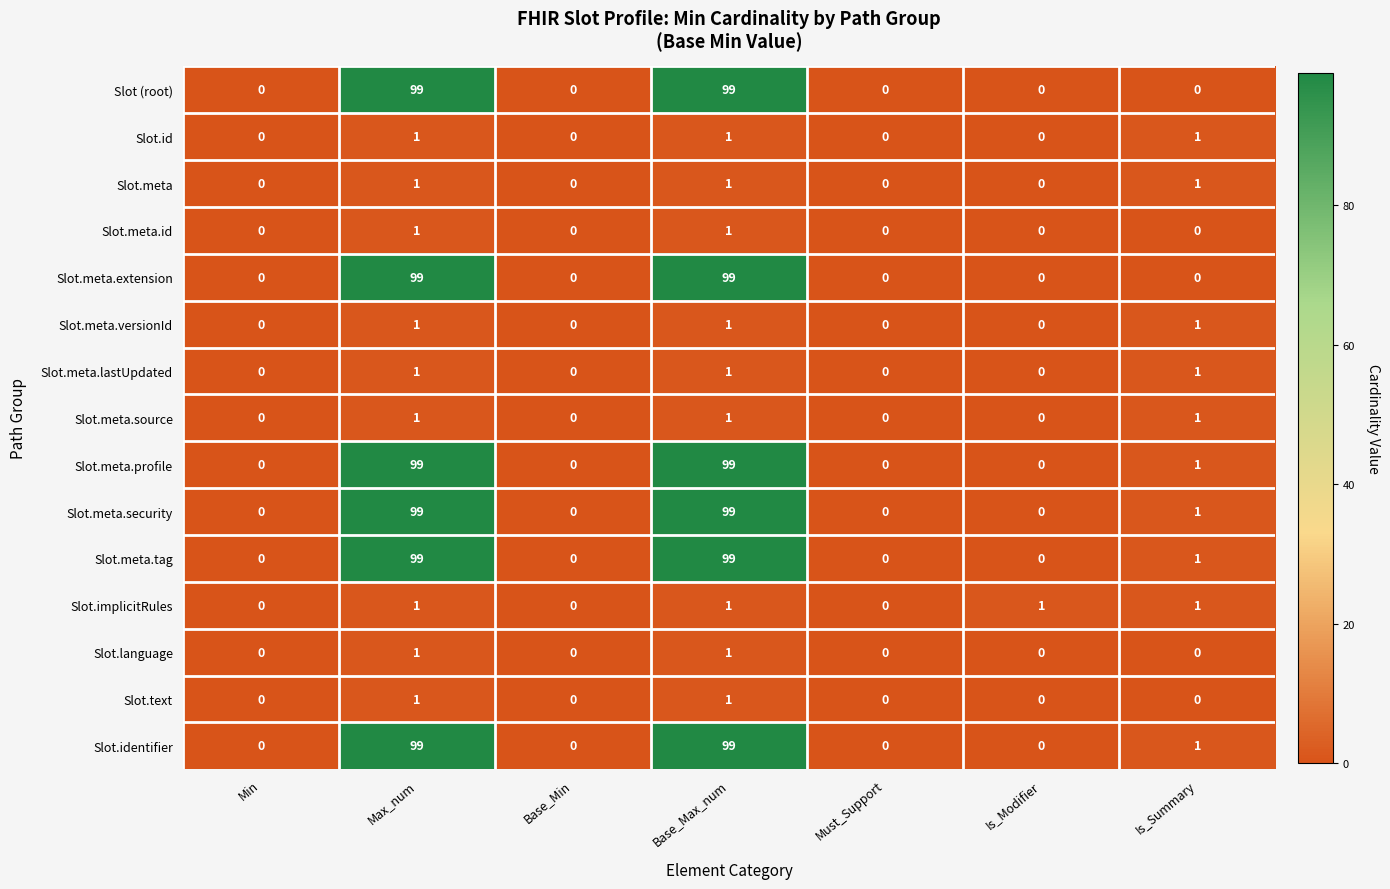

Where is Slot.meta.tag nearest to the value 49?

Is_Summary